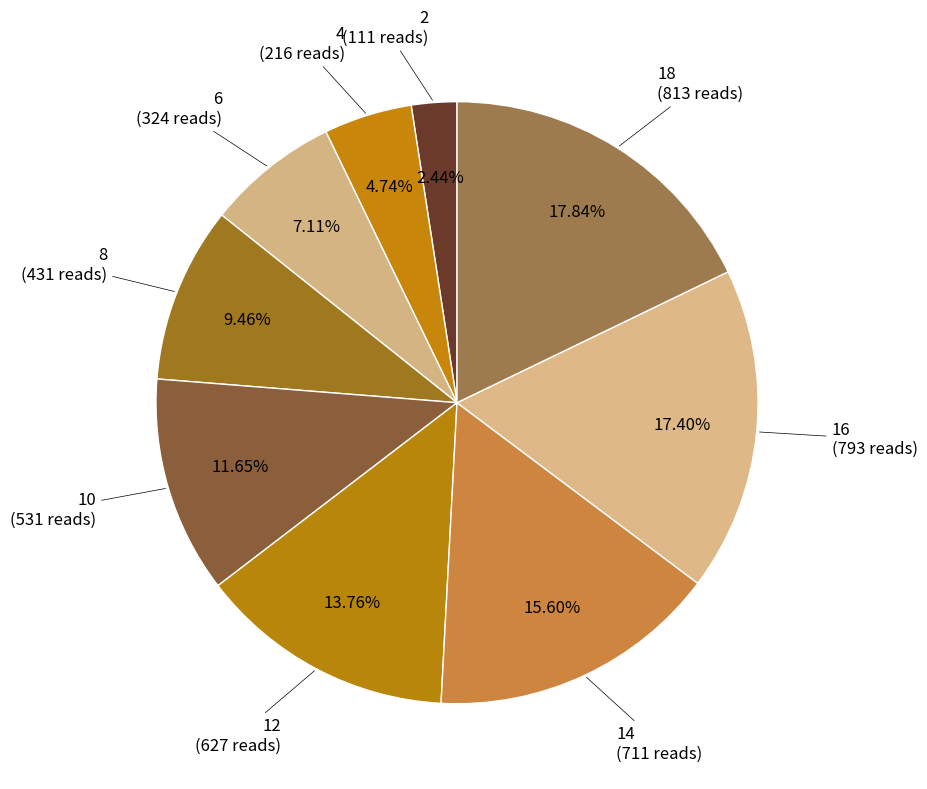

How many segments does this pie chart have?

9